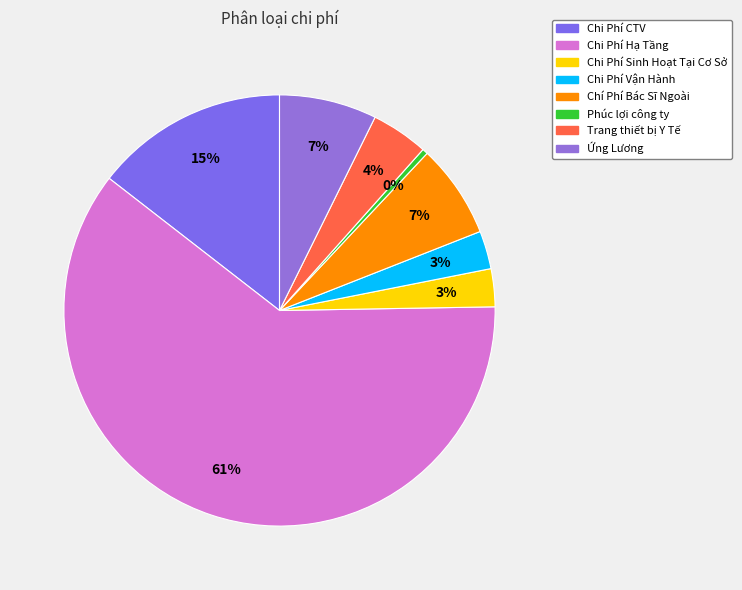

How many slices are in this pie chart?

8